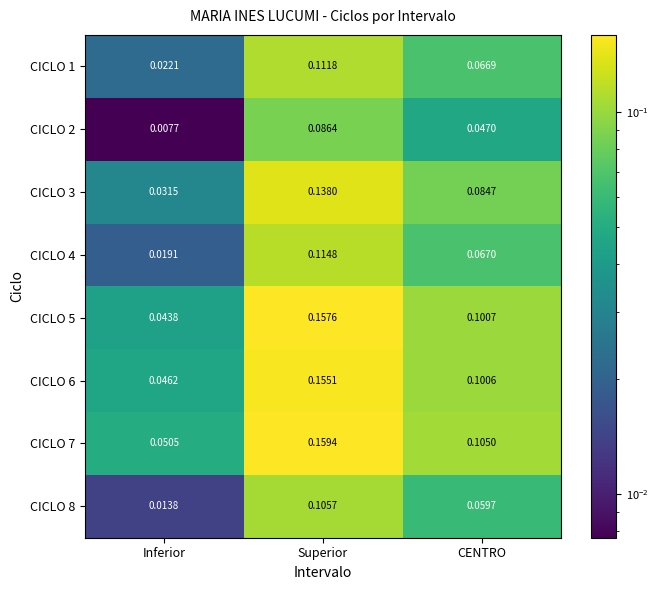

Which label corresponds to the smallest value in the chart?

Inferior